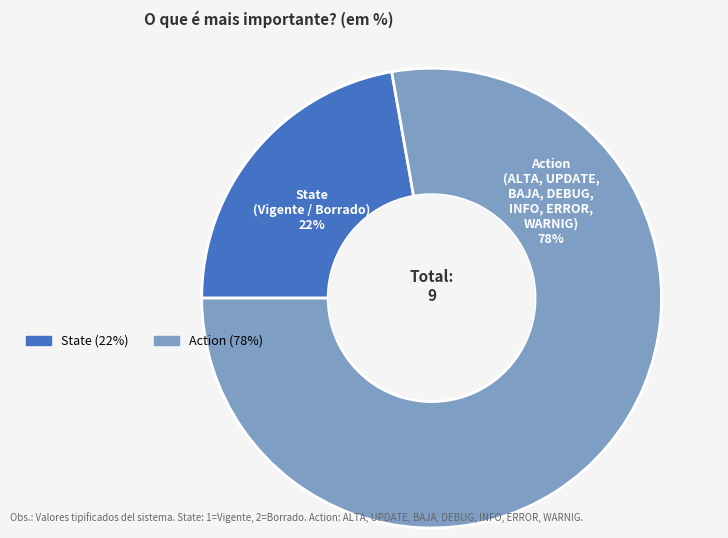

What is the largest slice in the pie chart?

Action